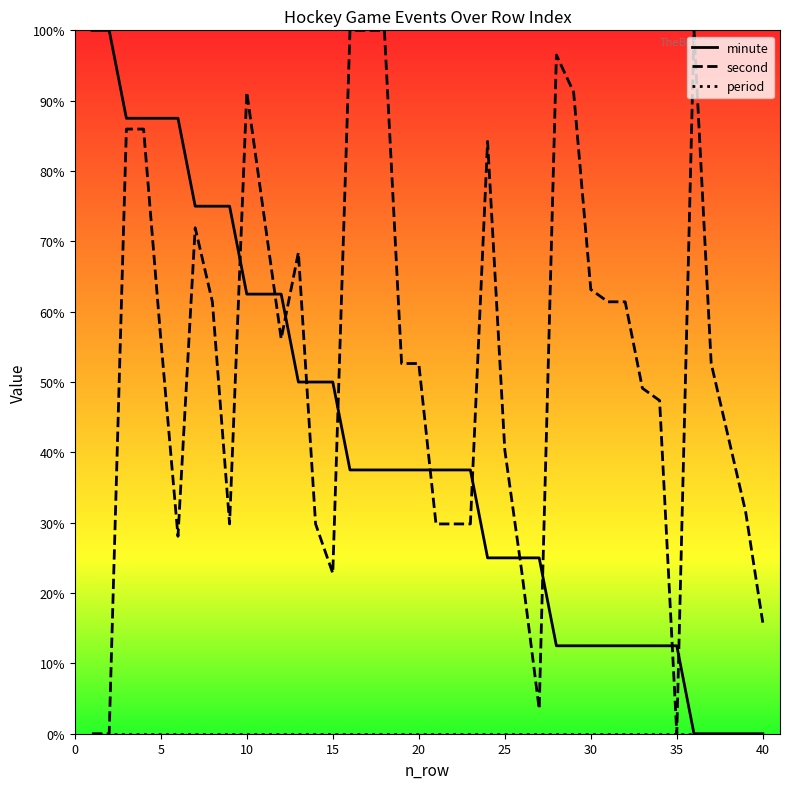

Which series ends up on top after the final intersection of second and minute?

second